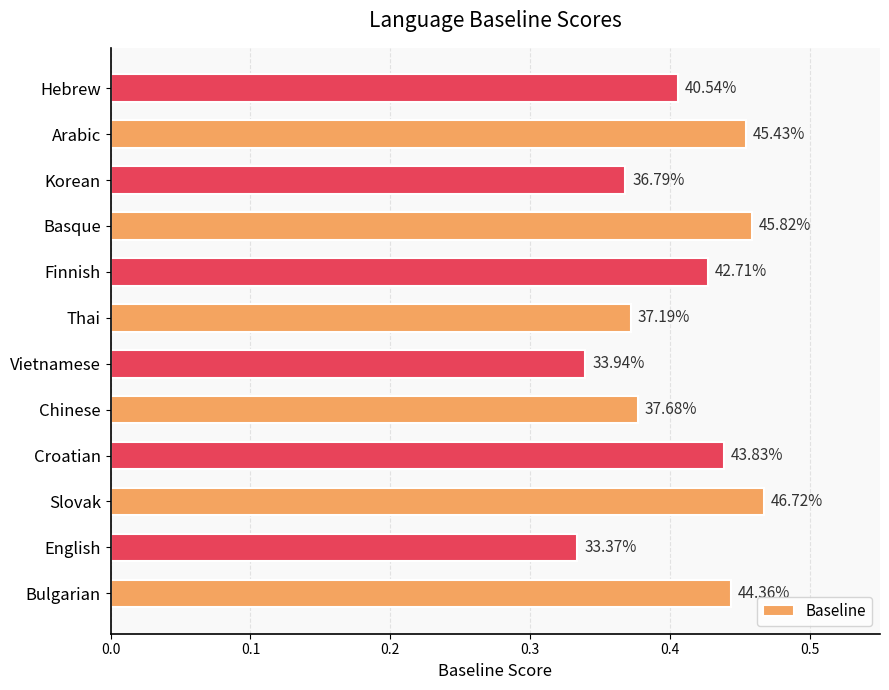

Does the chart contain any negative values?

No